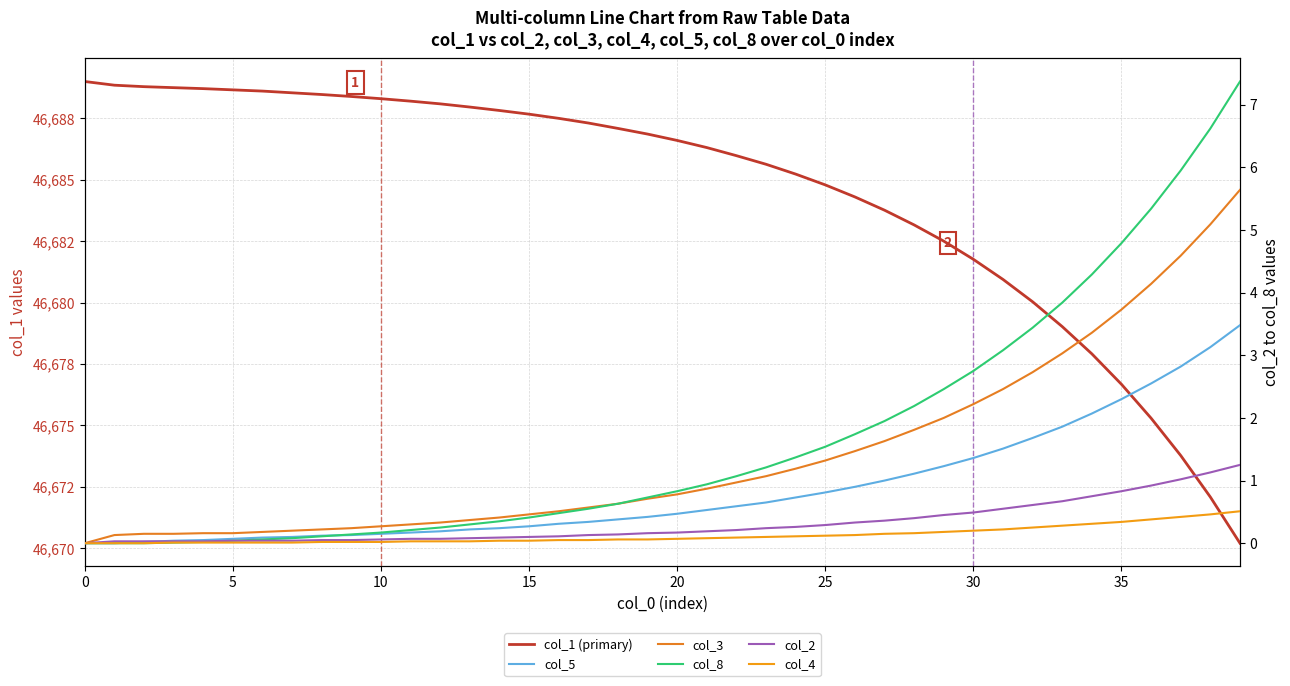

Does the chart have visible grid lines?

Yes